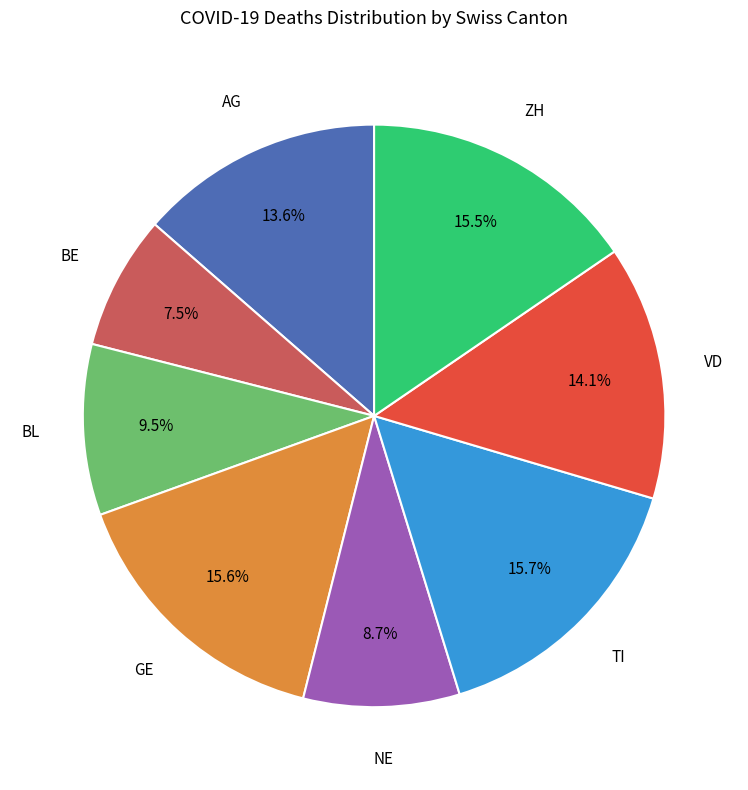

Is there any slice that represents more than half of the pie?

No